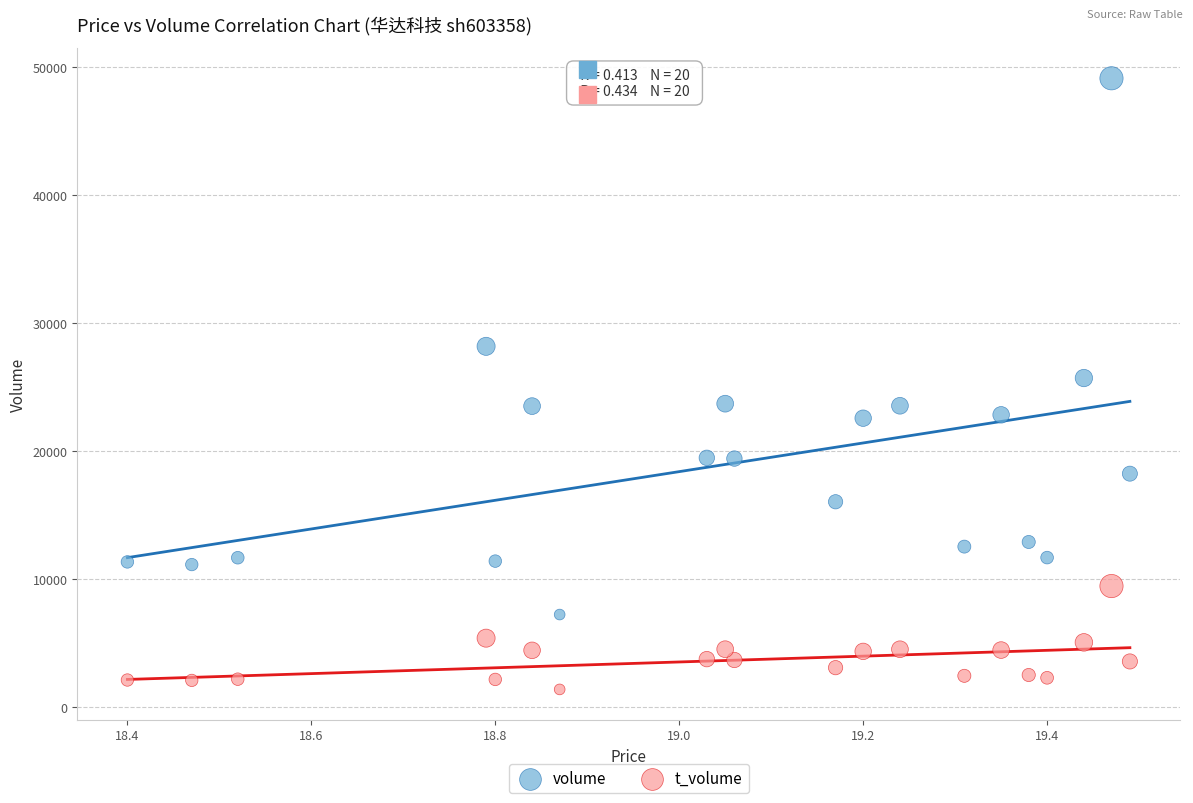

Which series reaches the minimum Y coordinate?

t_volume